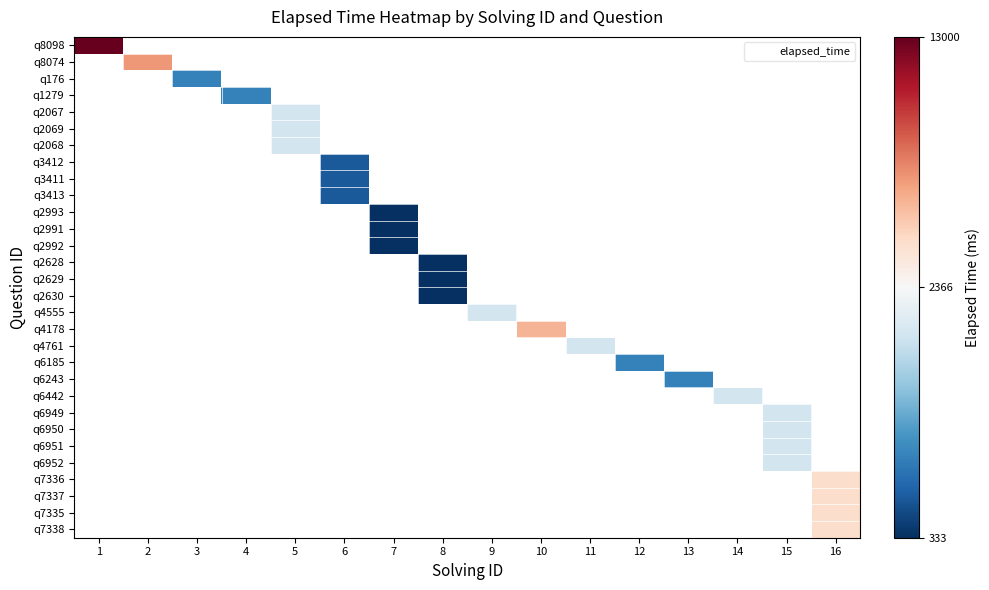

At which category does the chart reach its peak across all series?

1